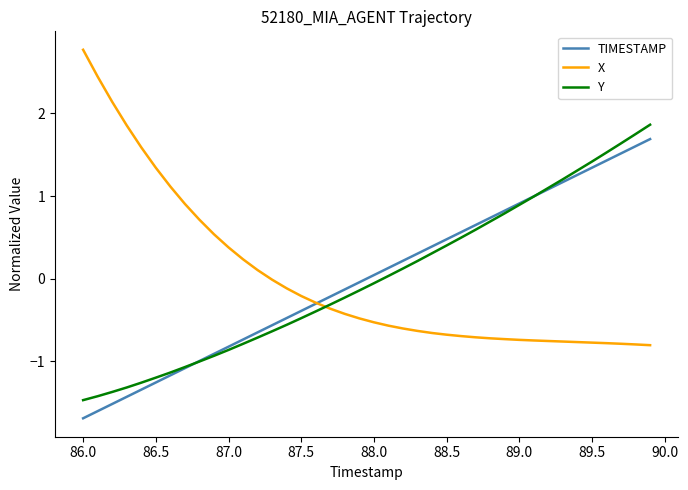

What is the minimum value shown in the chart?

-1.7